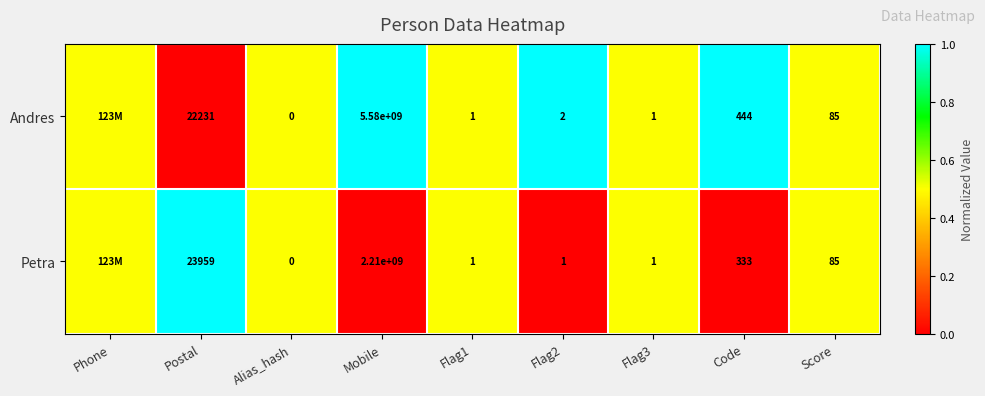

True or false: Andres has a value of 5580000000.0 at Mobile.

True